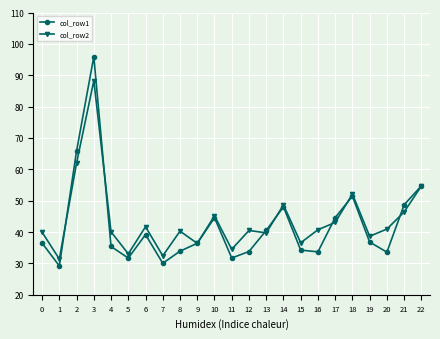

Which series changed the most between 9 and 22?

col_row1